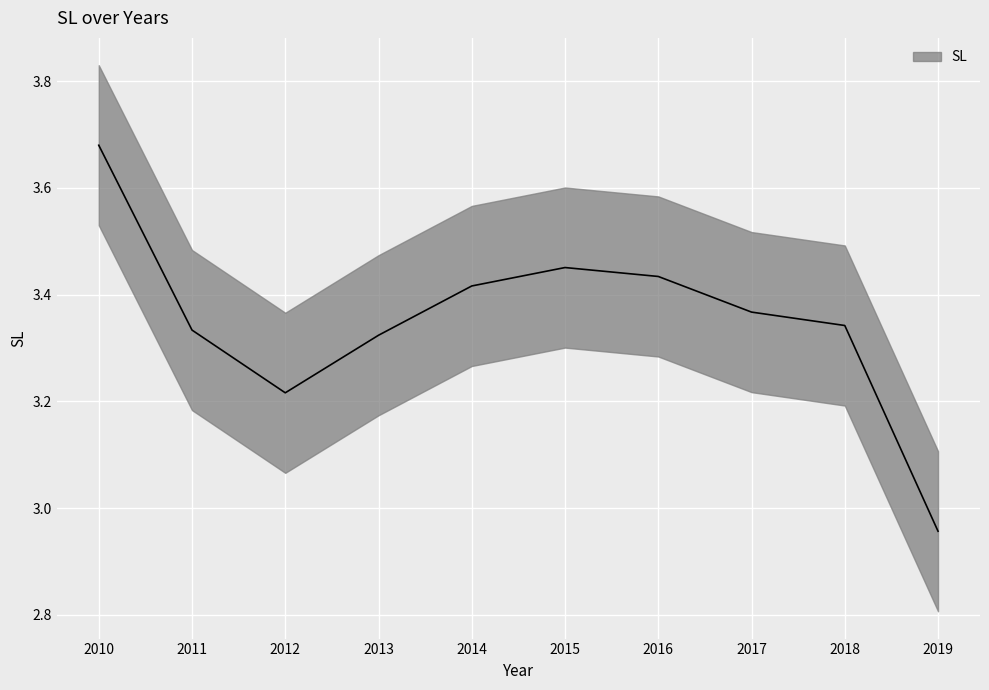

True or false: the data shows 5.1 at 2016.

False